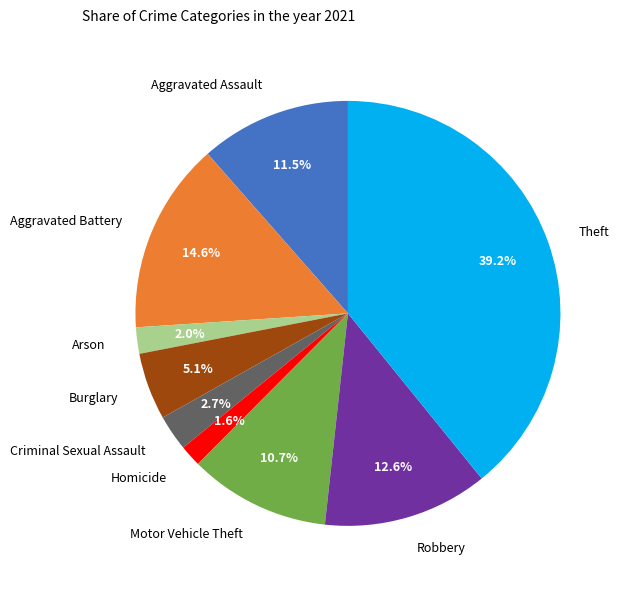

What percentage is the Robbery slice, to the nearest percent?

13%